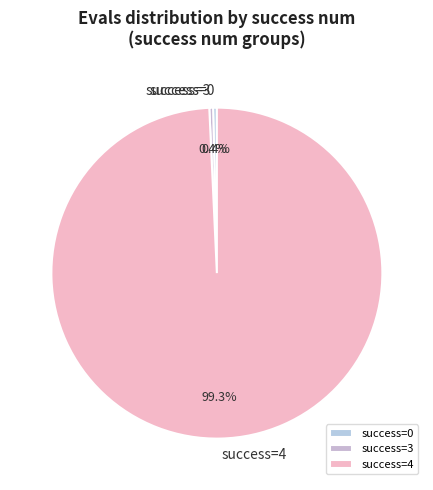

Does success=0 account for over 50% of the chart?

No